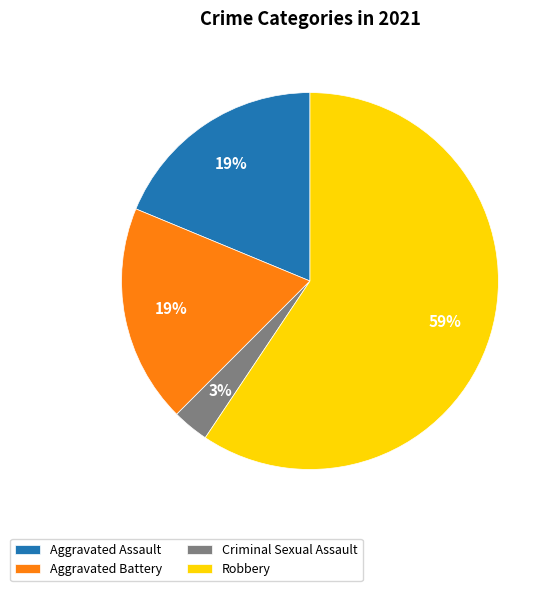

To the nearest percent, what is the difference between the Robbery and Criminal Sexual Assault slice percentages?

56%